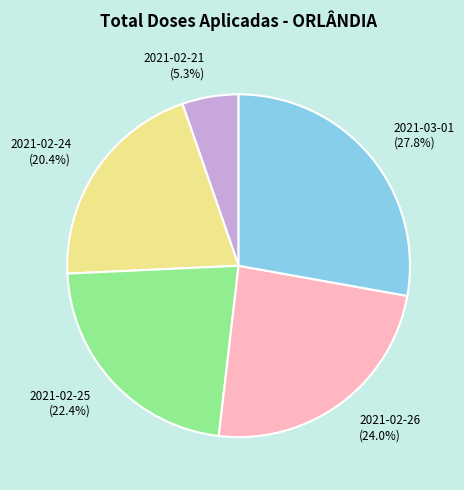

Does any single category account for the majority?

No